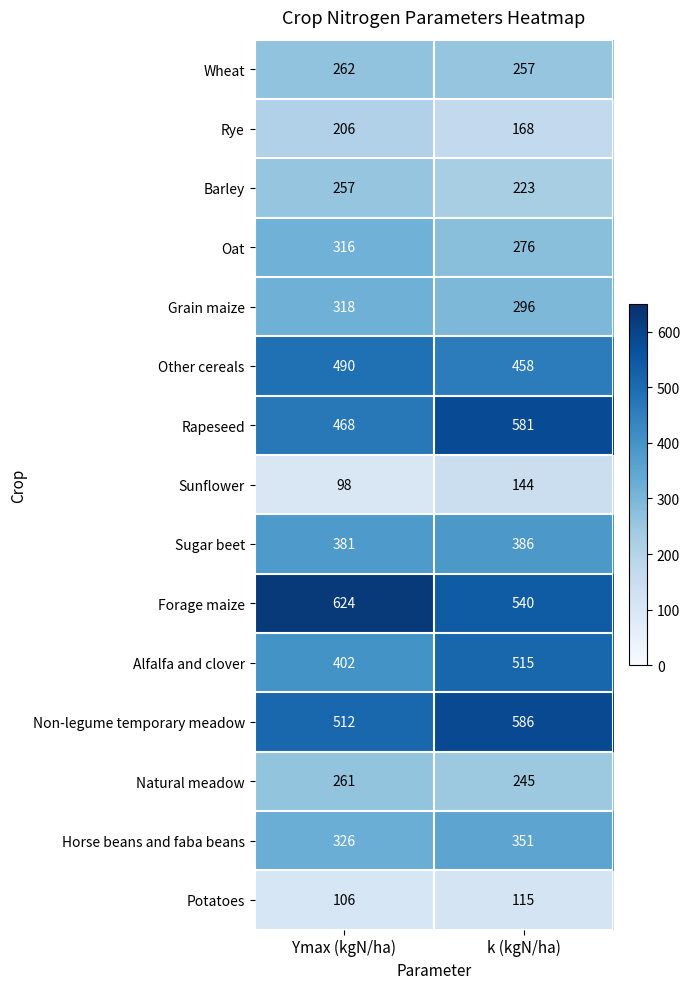

What is the maximum value shown in the chart?

624